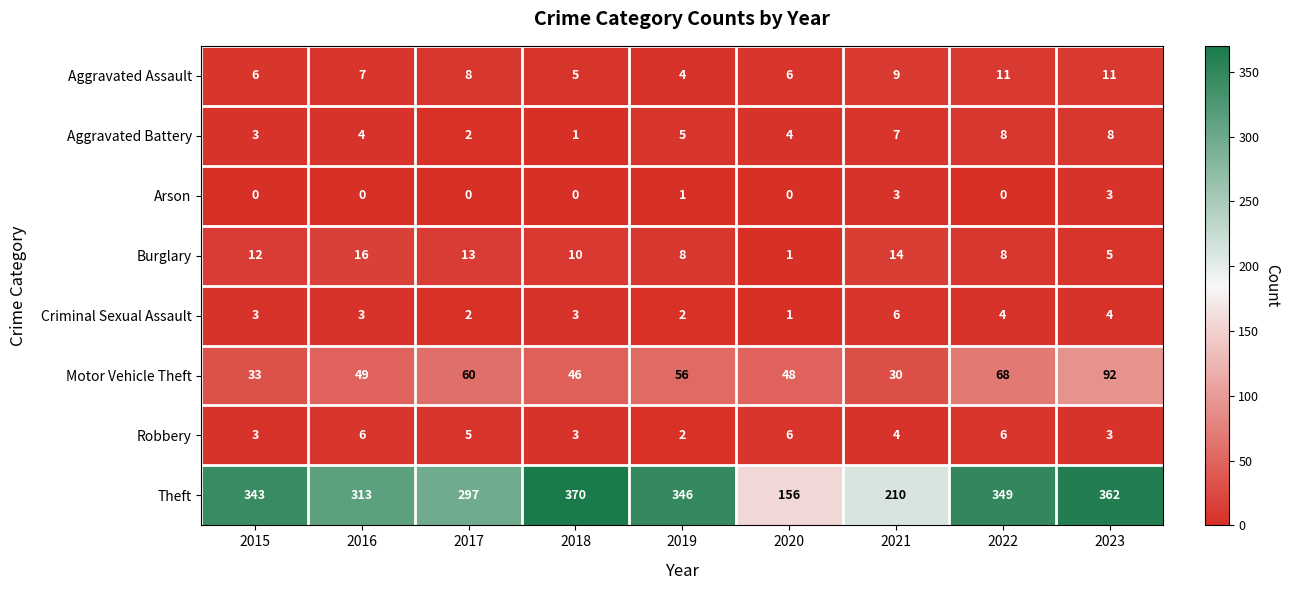

Rank the categories by Motor Vehicle Theft value from highest to lowest.

2023, 2022, 2017, 2019, 2016, 2020, 2018, 2015, 2021